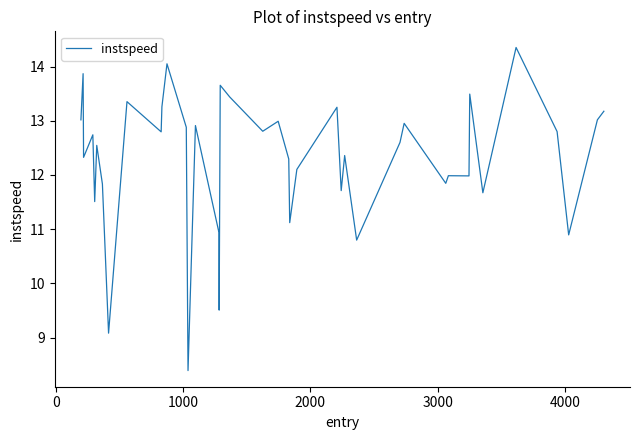

What is the smallest value displayed?

8.4